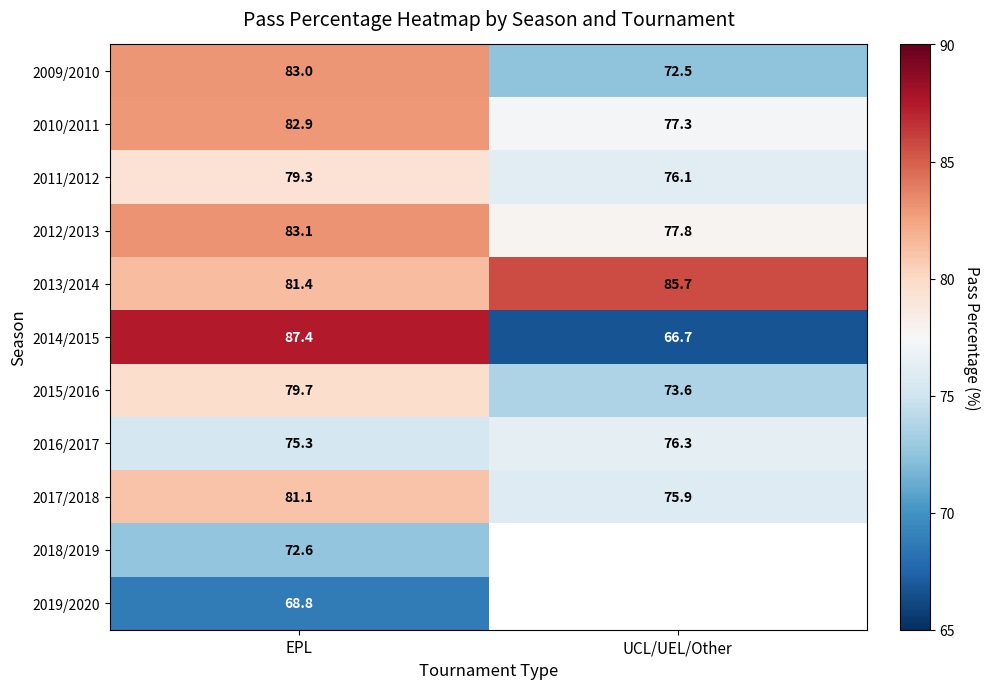

What is the difference between the highest and lowest values at UCL/UEL/Other?

19.0